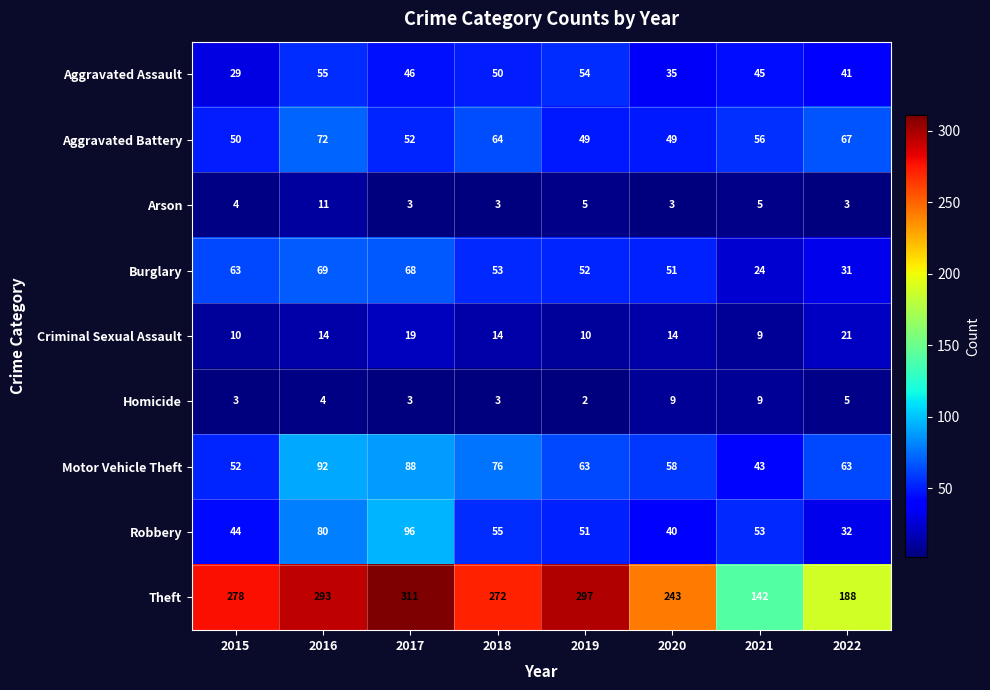

Is it true that Robbery equals 51 at 2019?

True